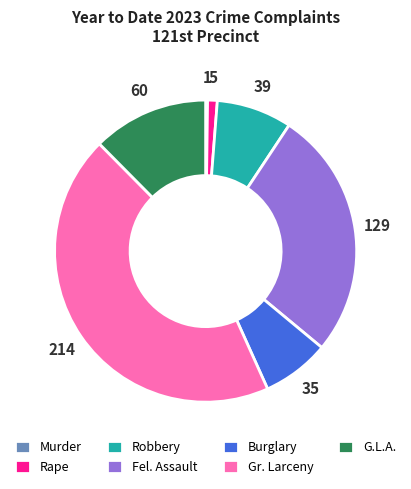

What is the ratio of the value at Fel. Assault to the value at Burglary?

3.7